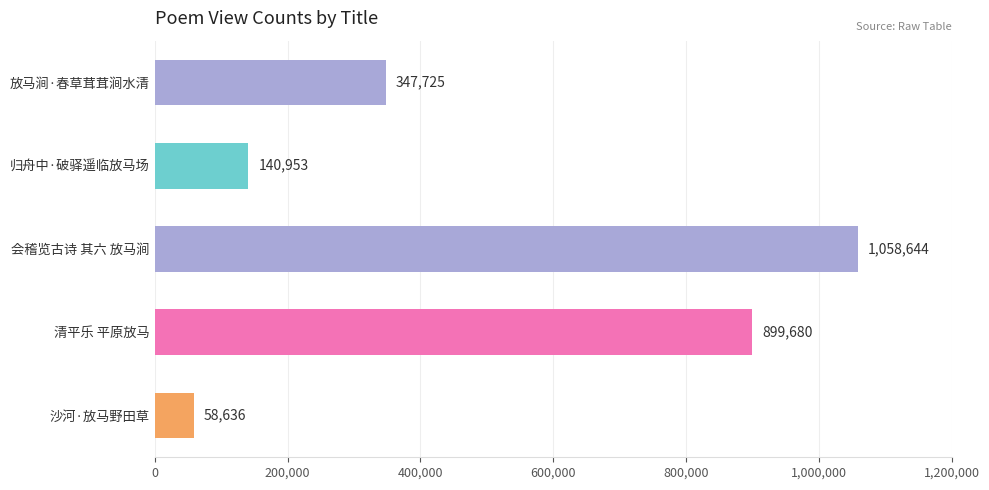

What is the label of the 2nd bar from the top?

归舟中·破驿遥临放马场